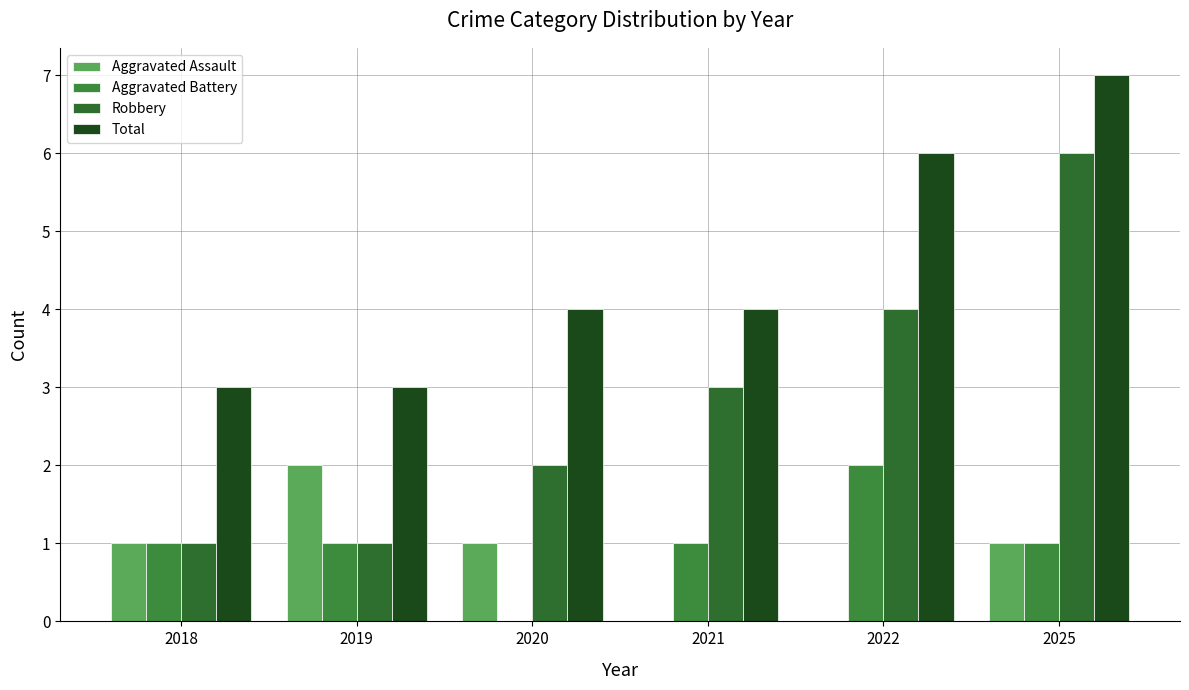

Does the chart contain stacked bars?

No